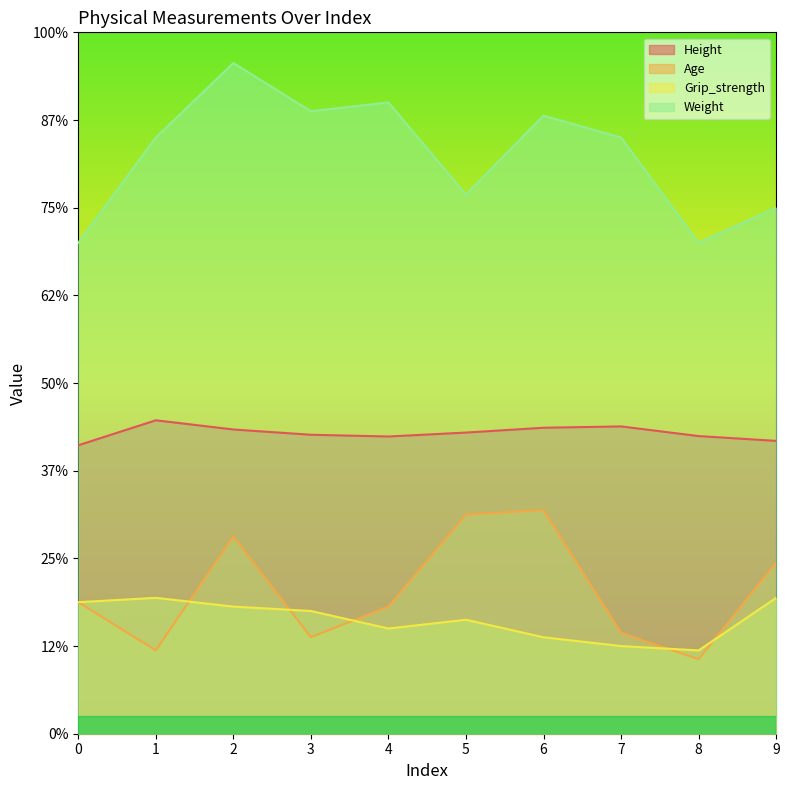

How many interior local peaks does the Age series have?

2